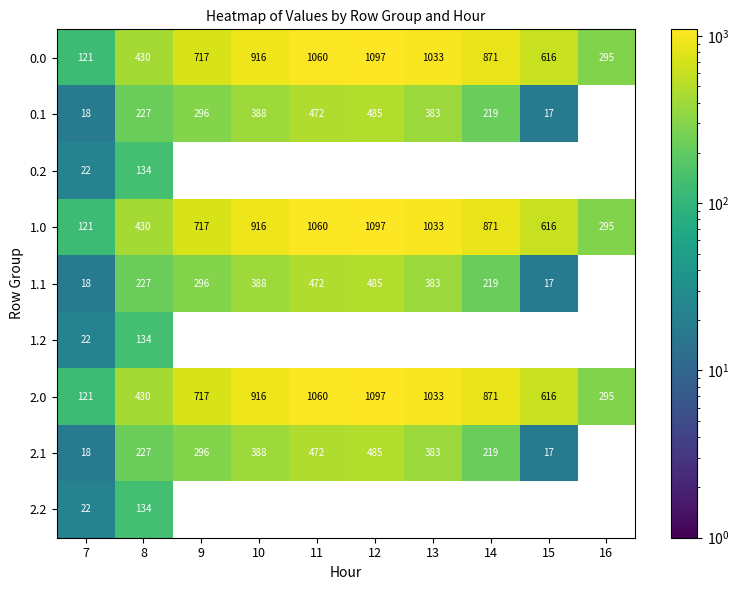

What is the difference between the highest and lowest values at 8?

296